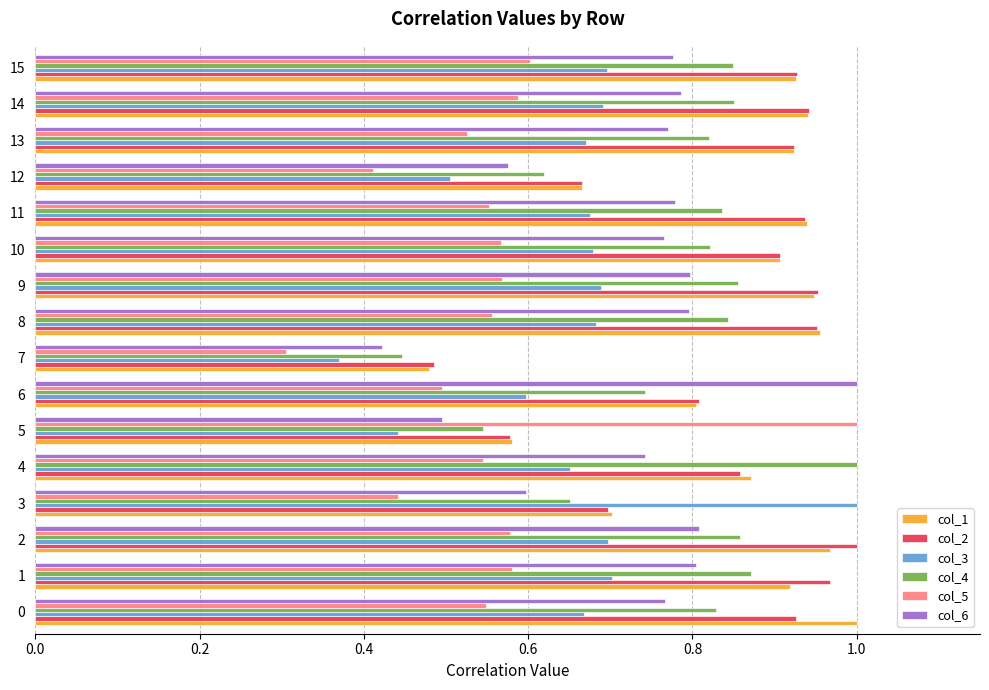

Is it true that col_5 equals 0.6 at 10?

True